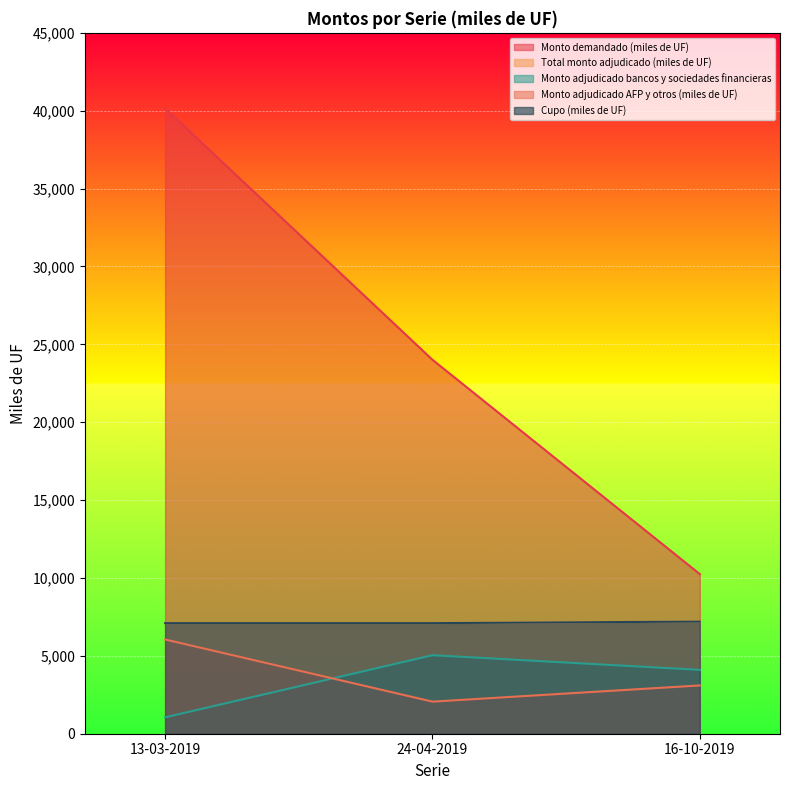

Rank the series at 13-03-2019 from lowest to highest value.

Monto adjudicado bancos y sociedades financieras, Monto adjudicado AFP y otros (miles de UF), Total monto adjudicado (miles de UF), Cupo (miles de UF), Monto demandado (miles de UF)